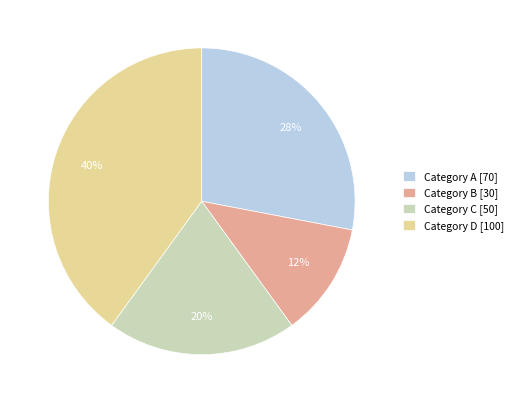

Do Category A [70] and Category C [50] together represent more than half of the pie?

No